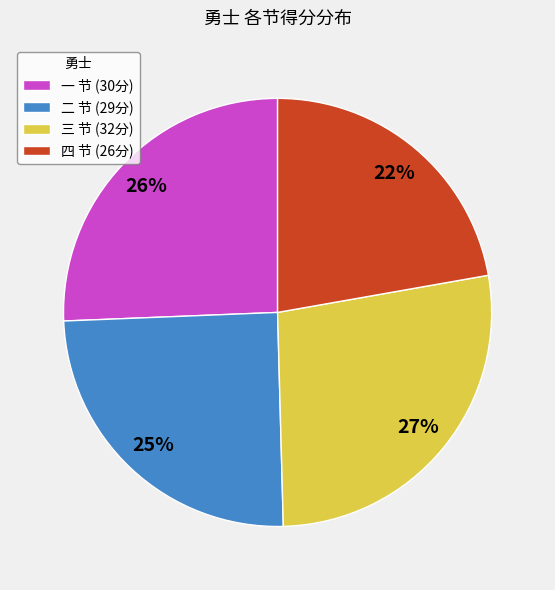

Count the number of slices in the pie.

4